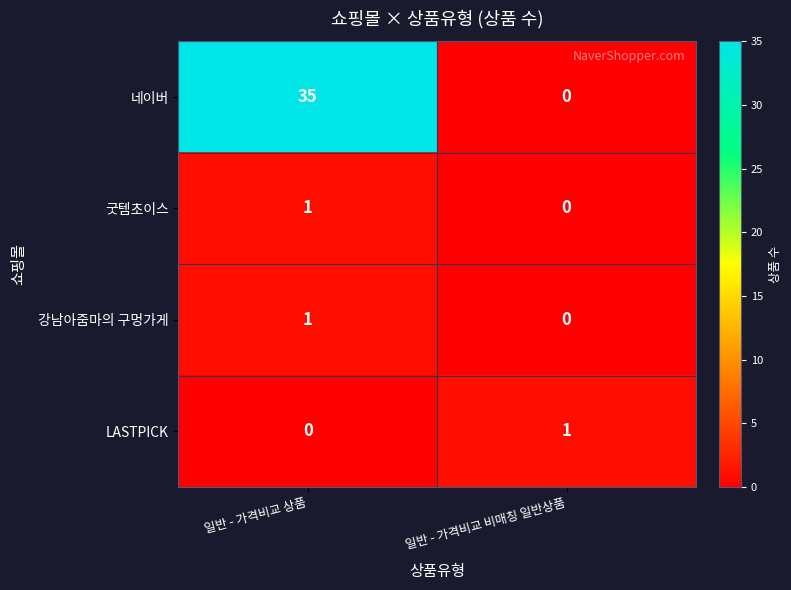

True or false: 강남아줌마의 구멍가게 has a value of 0 at 일반 - 가격비교 상품.

False